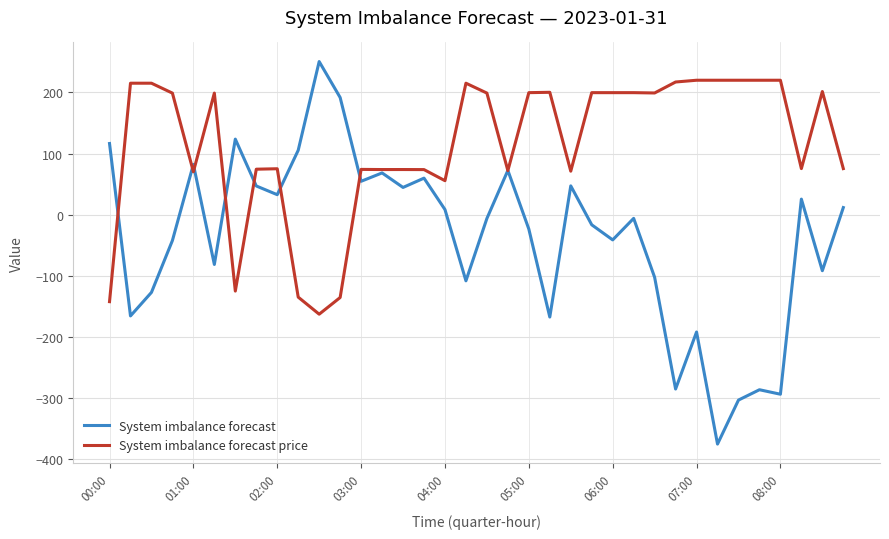

How many values in the System imbalance forecast series exceed -6?

17